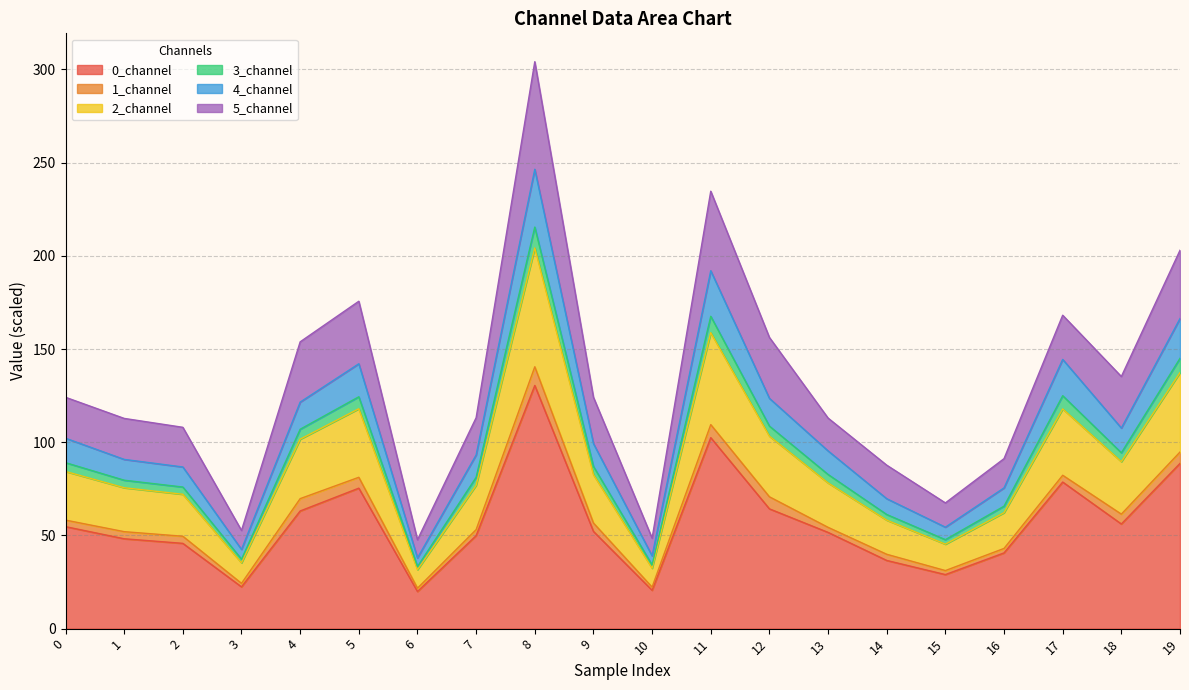

True or false: 0_channel has a value of 54.7 at 0.

True